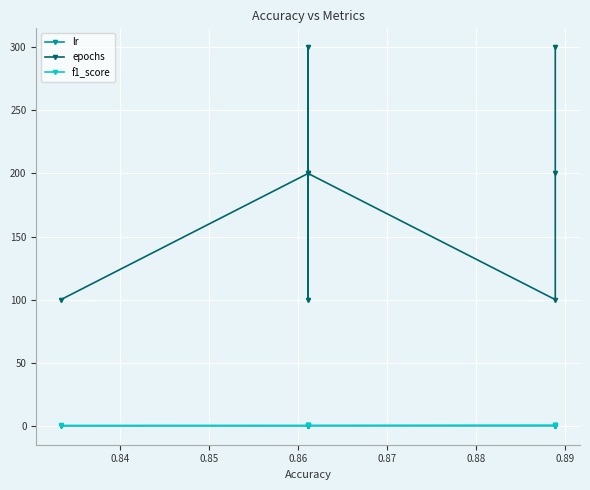

What is the difference between the maximum and minimum values in the f1_score series?

0.2